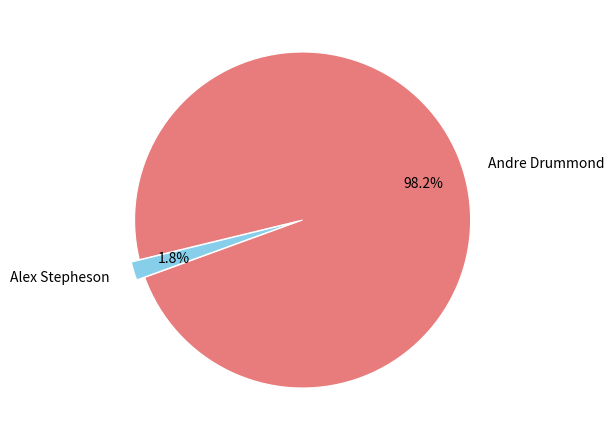

Is it true that Alex Stepheson is 13% of the pie?

False